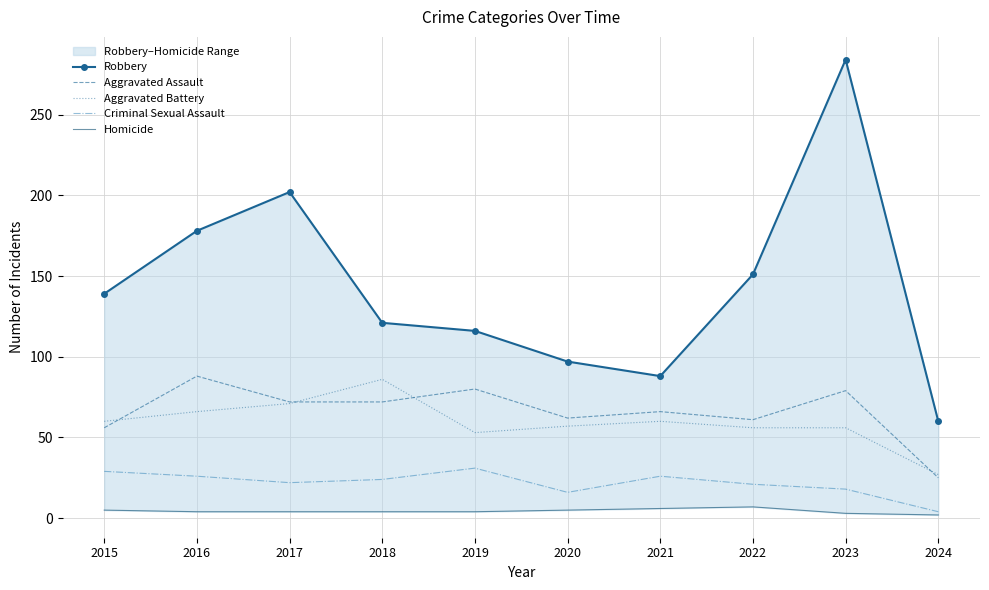

At which category is the sum across all series the highest?

2023